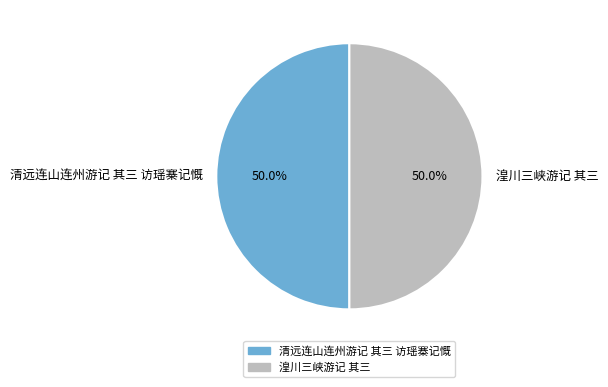

Approximately how many times larger is the value at 清远连山连州游记 其三 访瑶寨记慨 compared to 湟川三峡游记 其三?

1.0